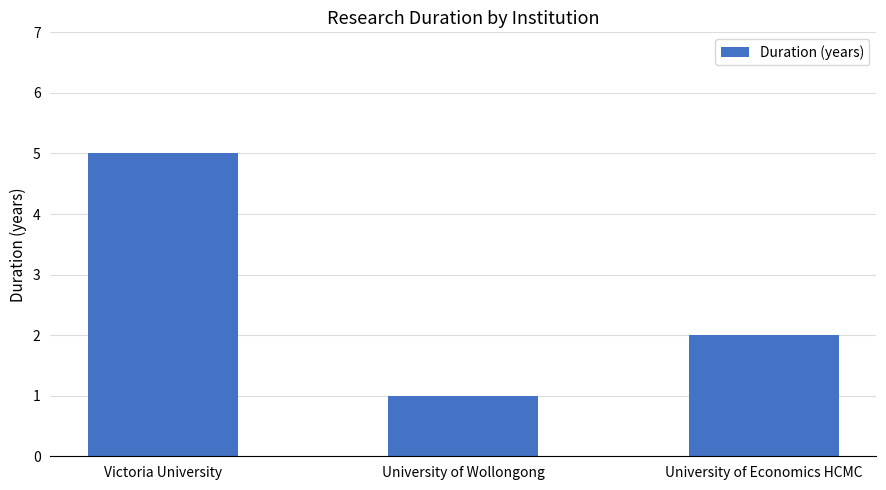

Which has a higher value, University of Economics HCMC or Victoria University?

Victoria University